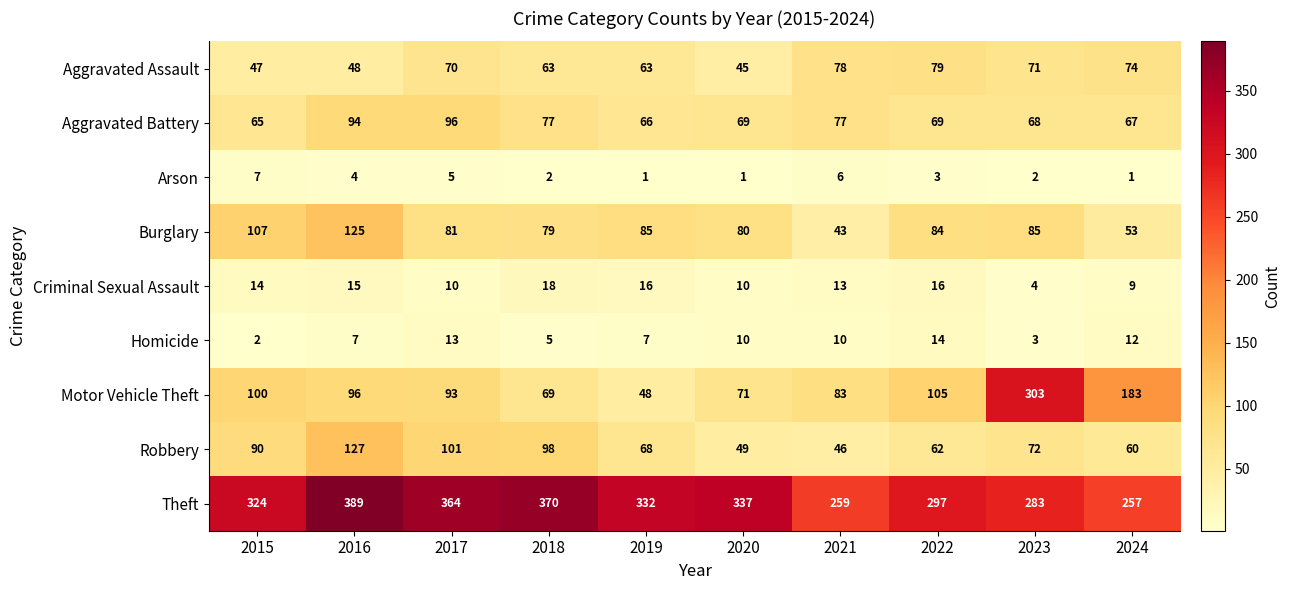

Which series has the largest range (max minus min)?

Motor Vehicle Theft